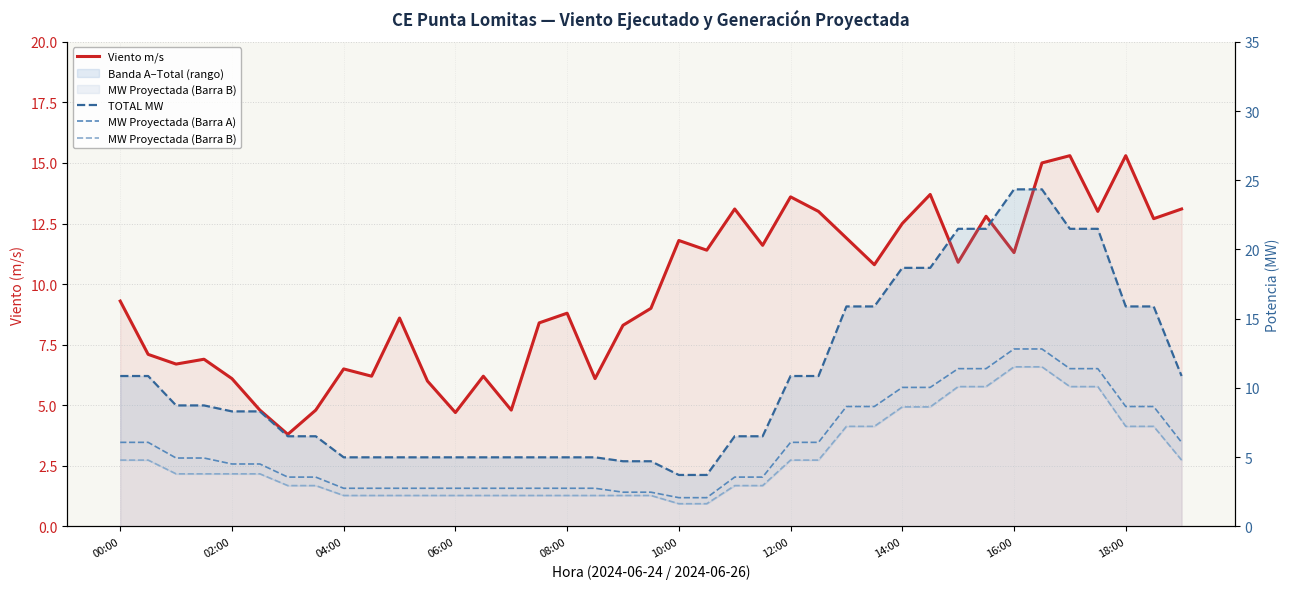

What position from the left is 35?

36